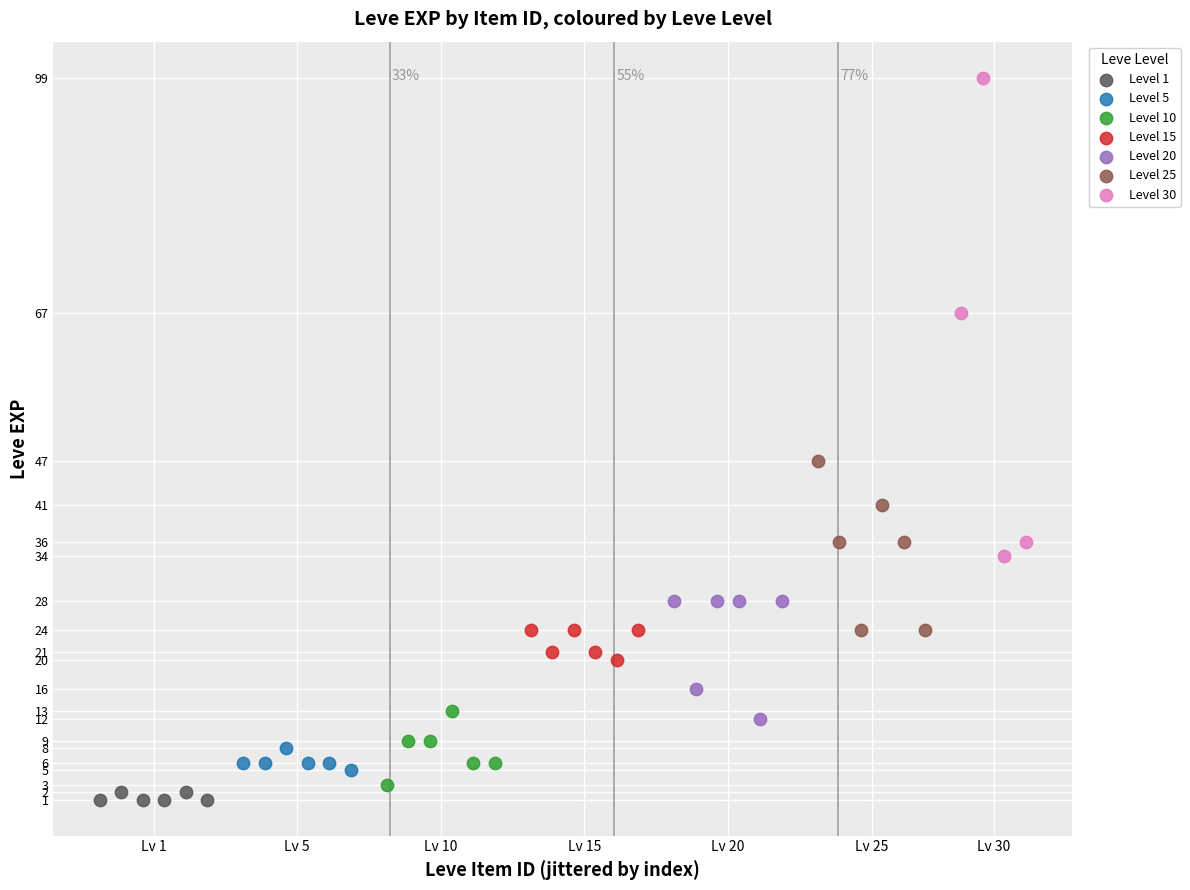

Which series reaches the minimum Y coordinate?

Level 1